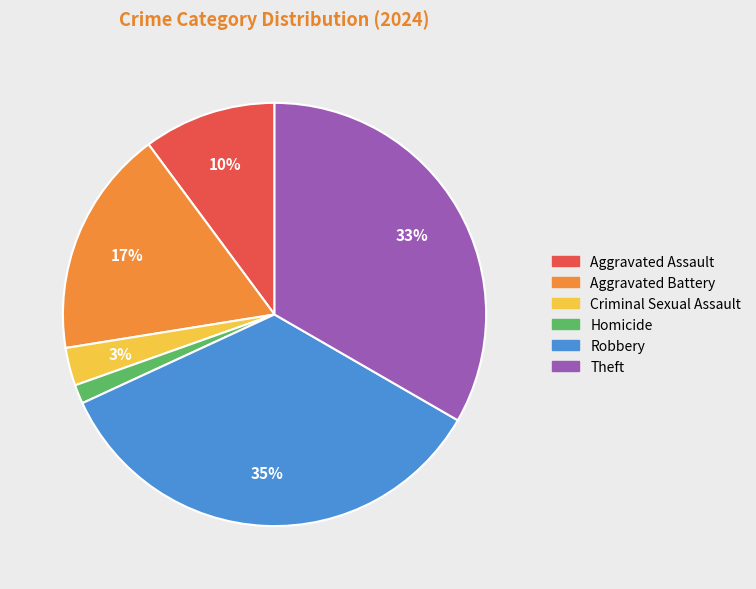

Does any single category account for the majority?

No